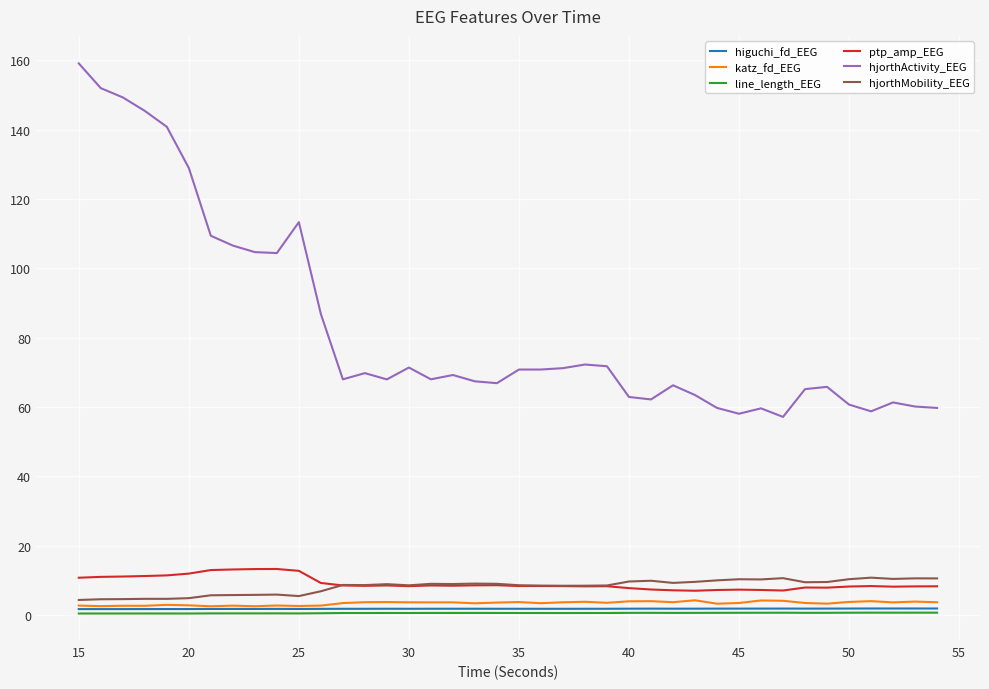

Which series has the largest range (max minus min)?

hjorthActivity_EEG